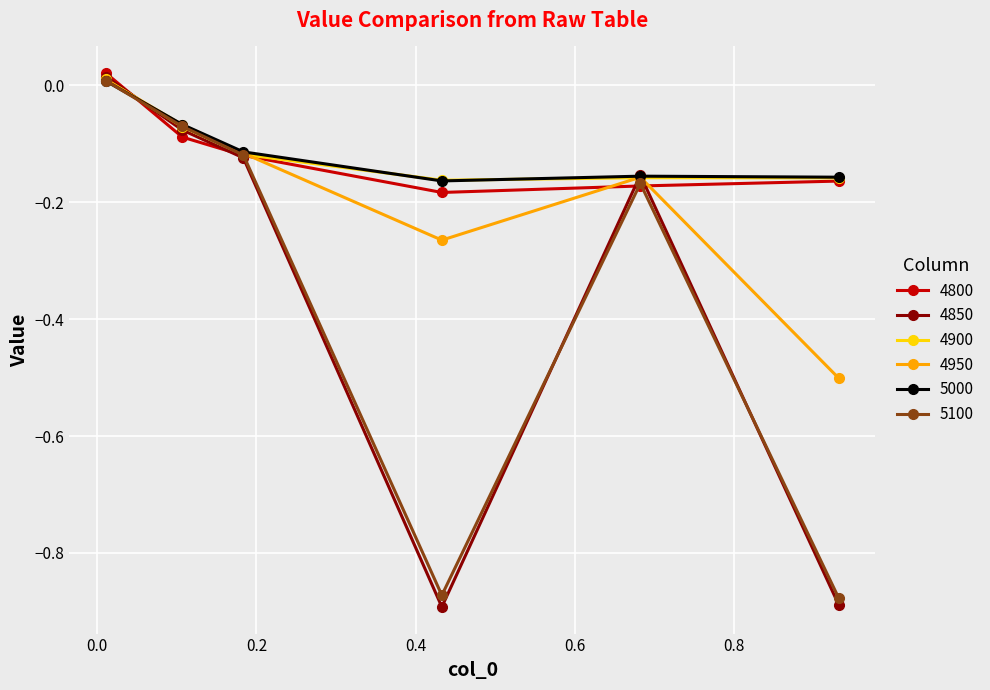

How many lines are shown in the chart?

6